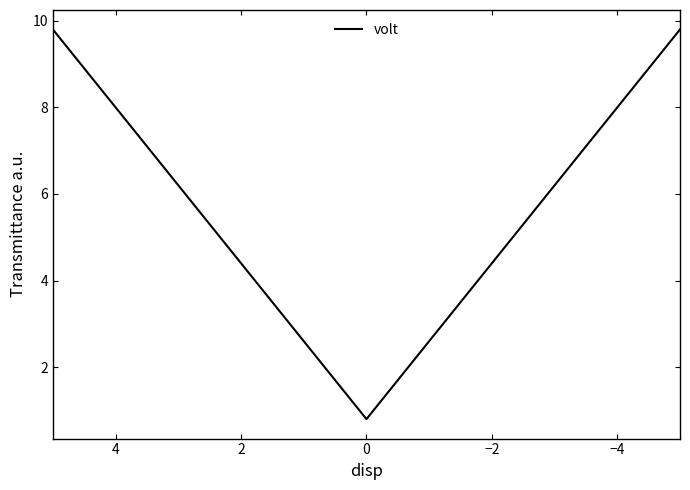

True or false: the data has more than 1 interior local peaks.

False